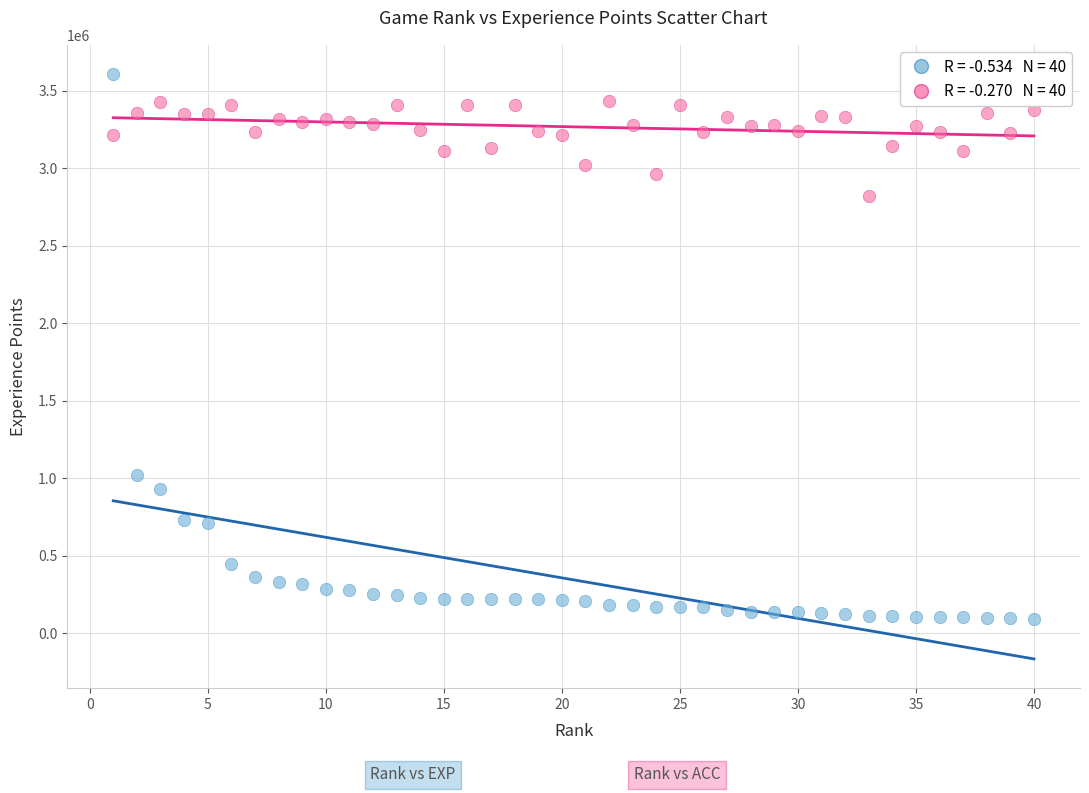

Across all data points, what is the range of X values (max minus min)?

39.0